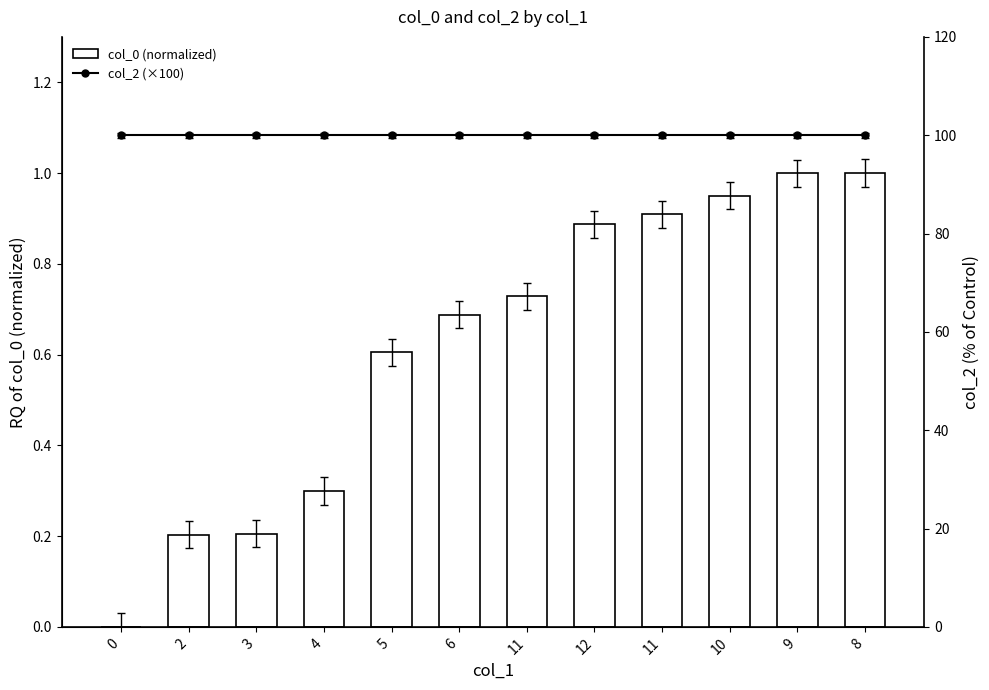

What is the average value of the col_2 (×100) series?

100.0